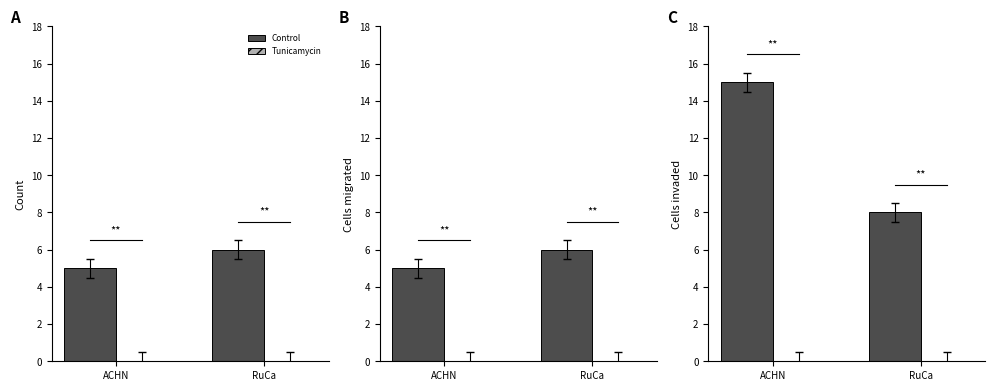

What is the difference between the highest and lowest values at RuCa?

8